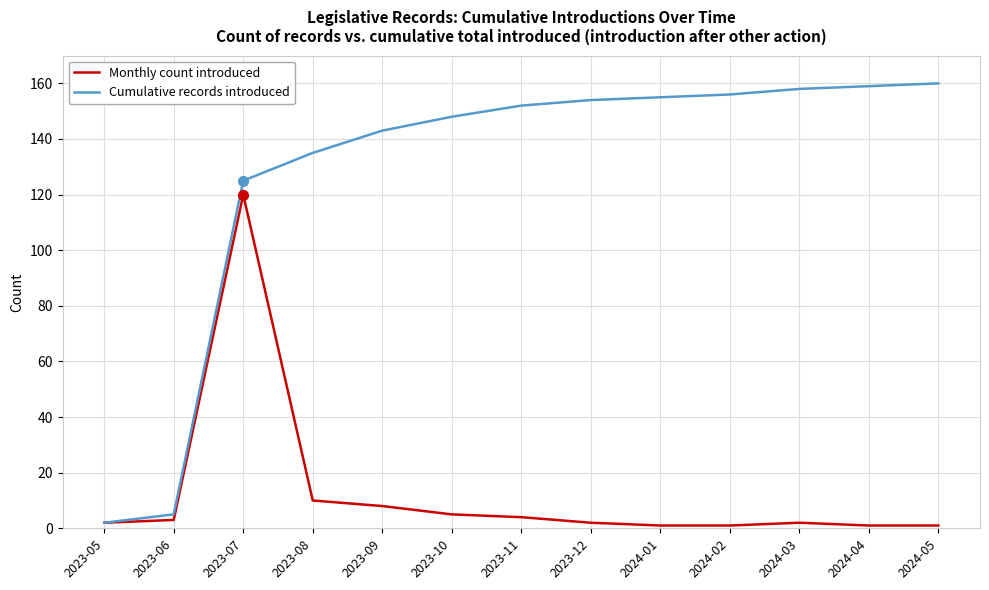

What position from the right is 2024-01?

5